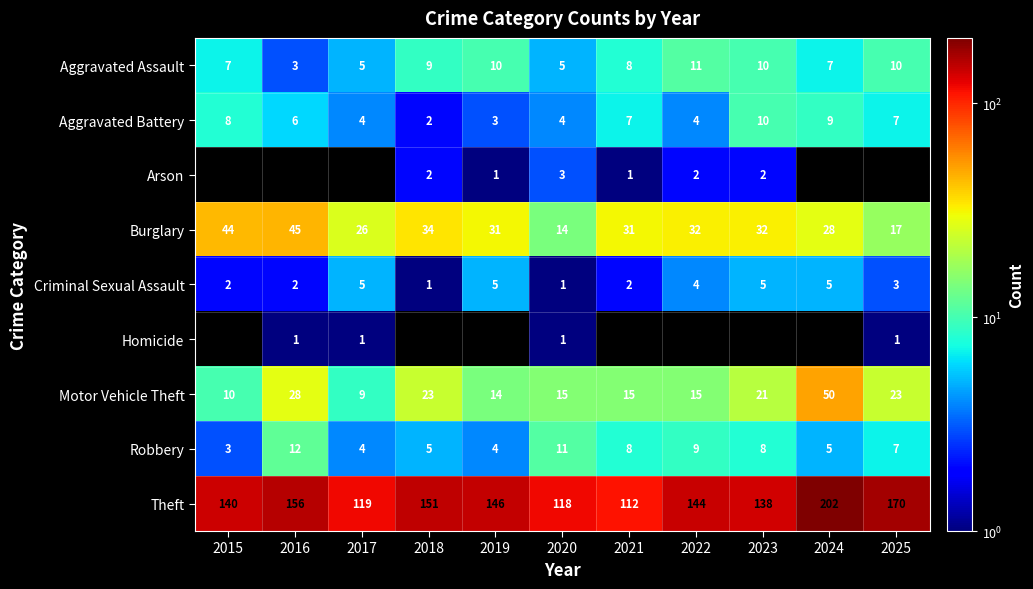

What is the sum of all Criminal Sexual Assault values?

35